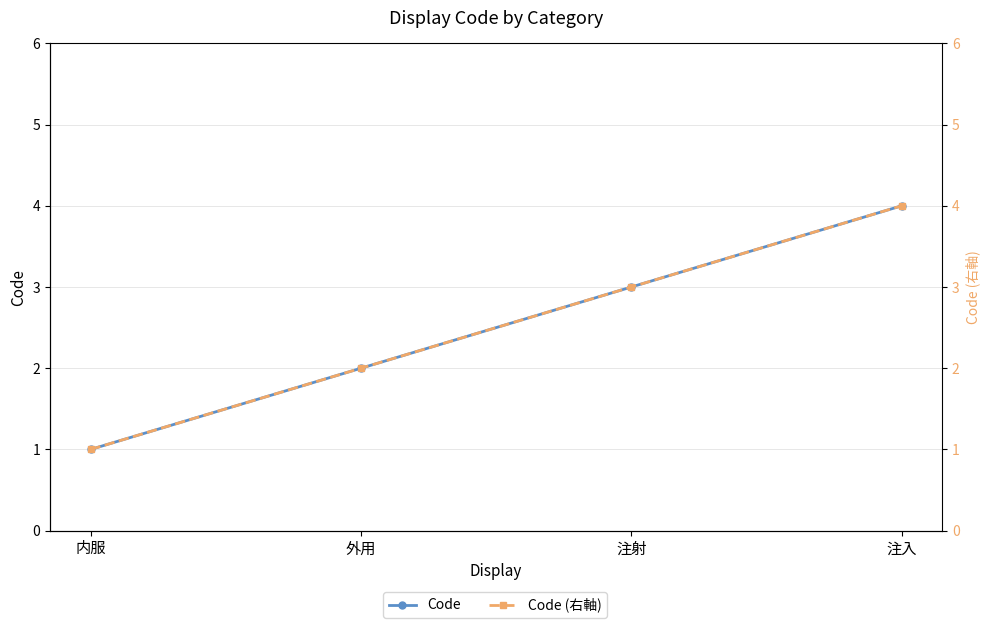

What is the smallest value displayed?

1